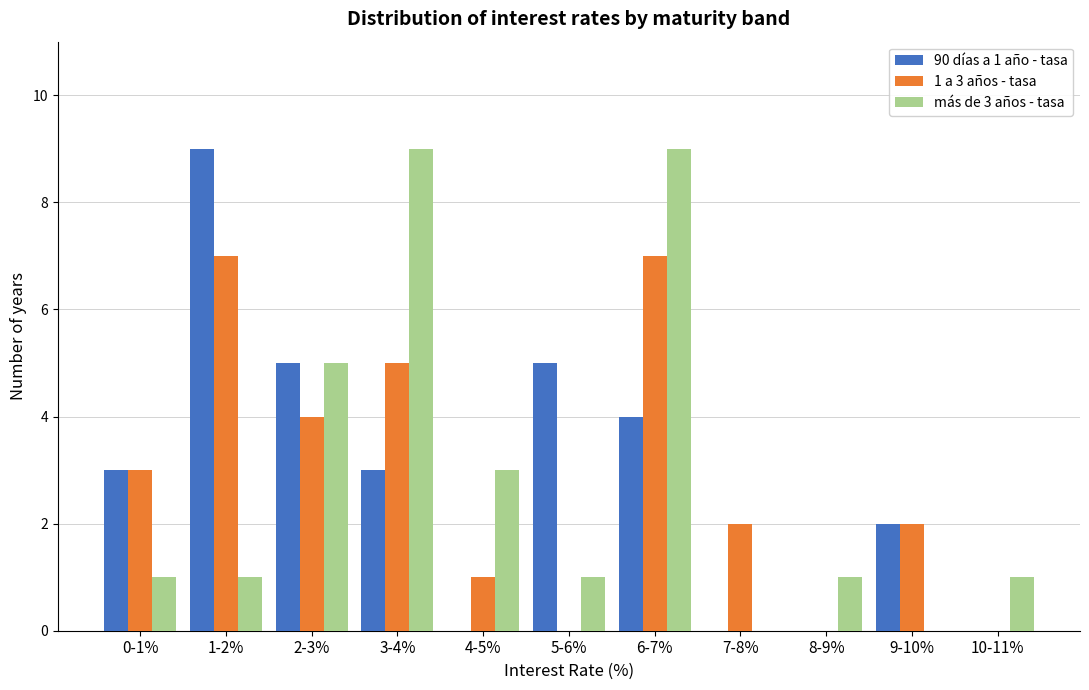

Is it true that 1 a 3 años - tasa equals 4 at 2-3%?

True